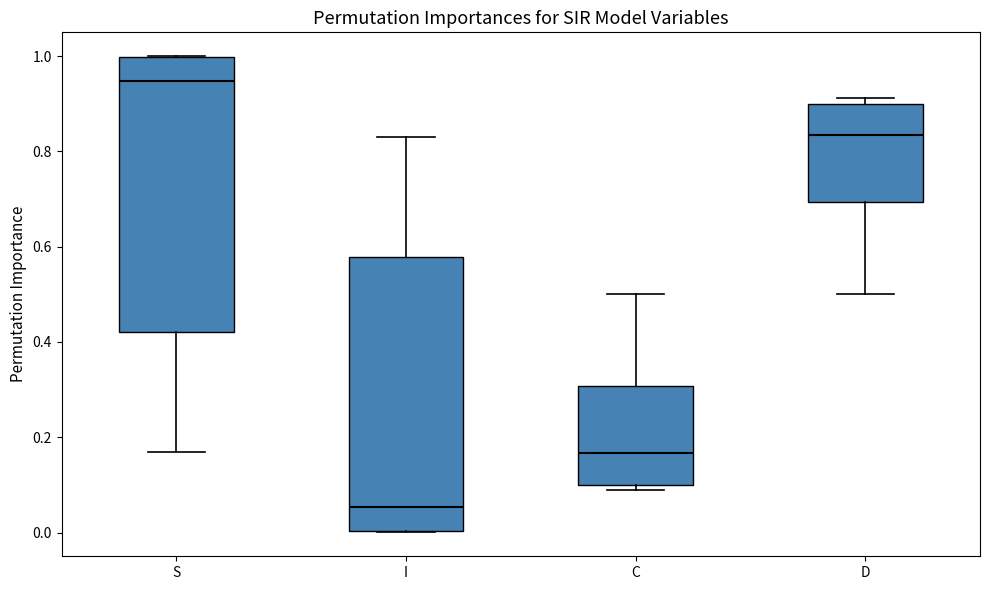

Which box has the lowest median line?

I